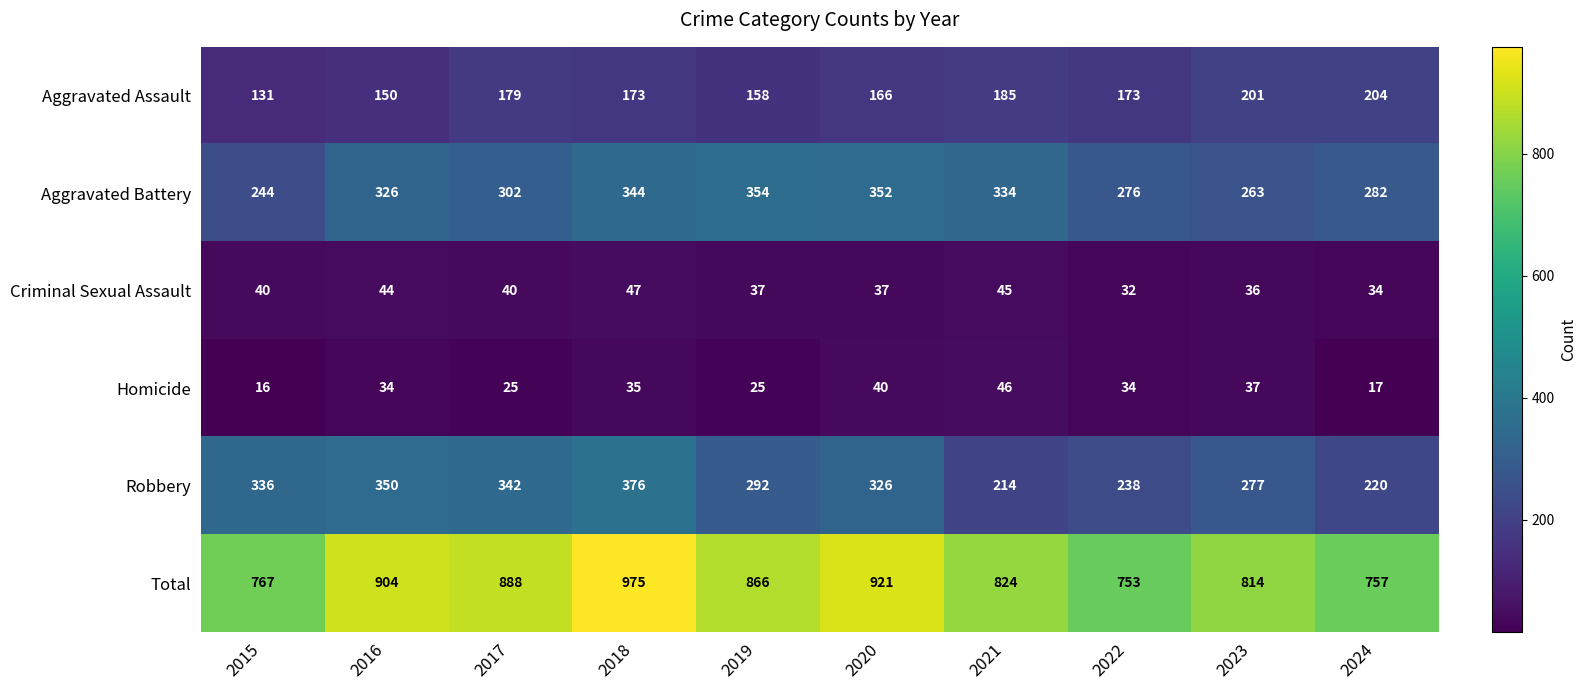

At which category is the sum across all series the highest?

2018